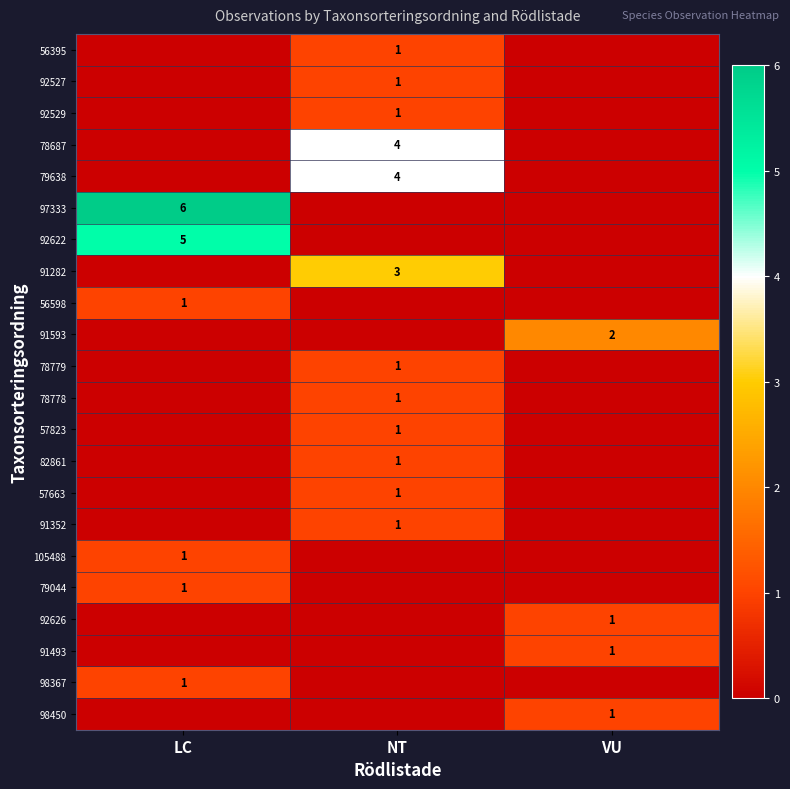

What is the total value across all series at VU?

5